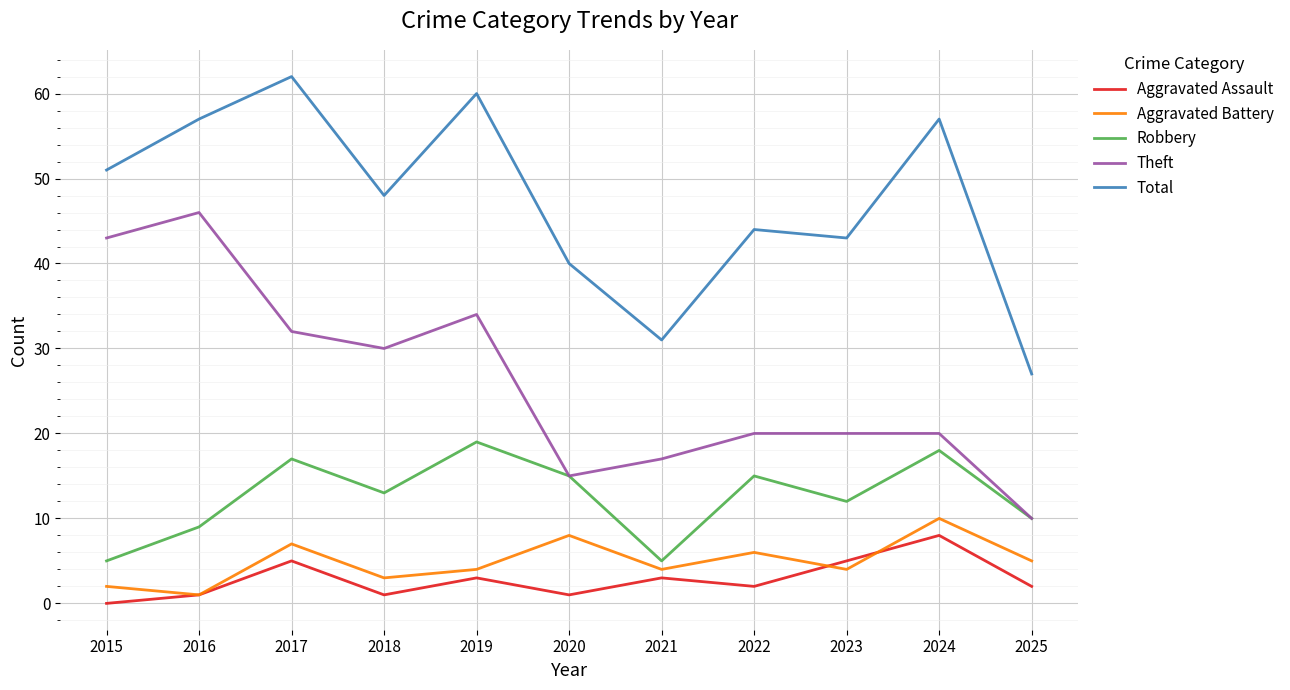

True or false: Aggravated Battery has a value of 4 at 2021.

True